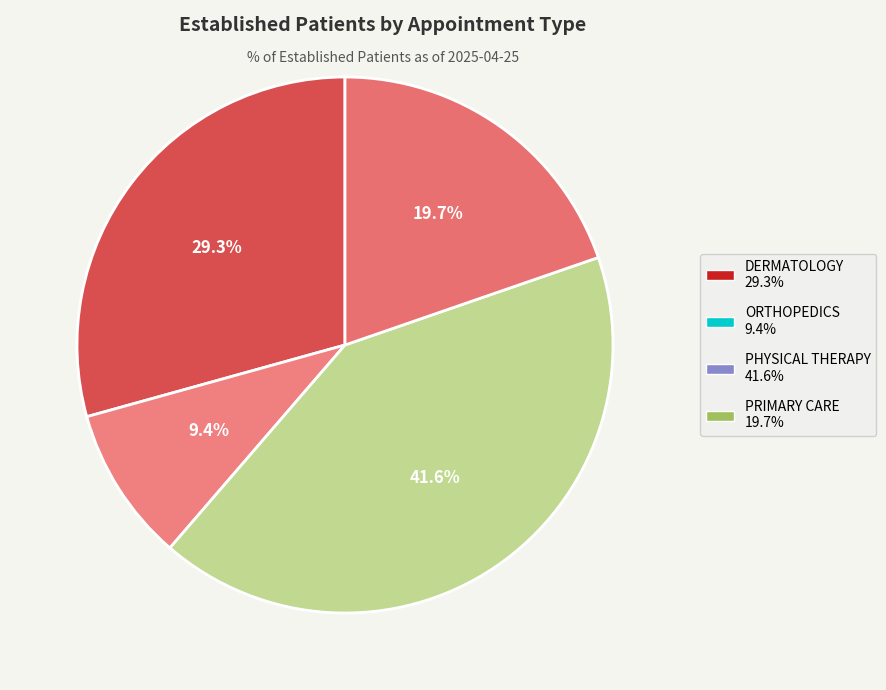

What portion of the pie excludes ORTHOPEDICS?

90.6%